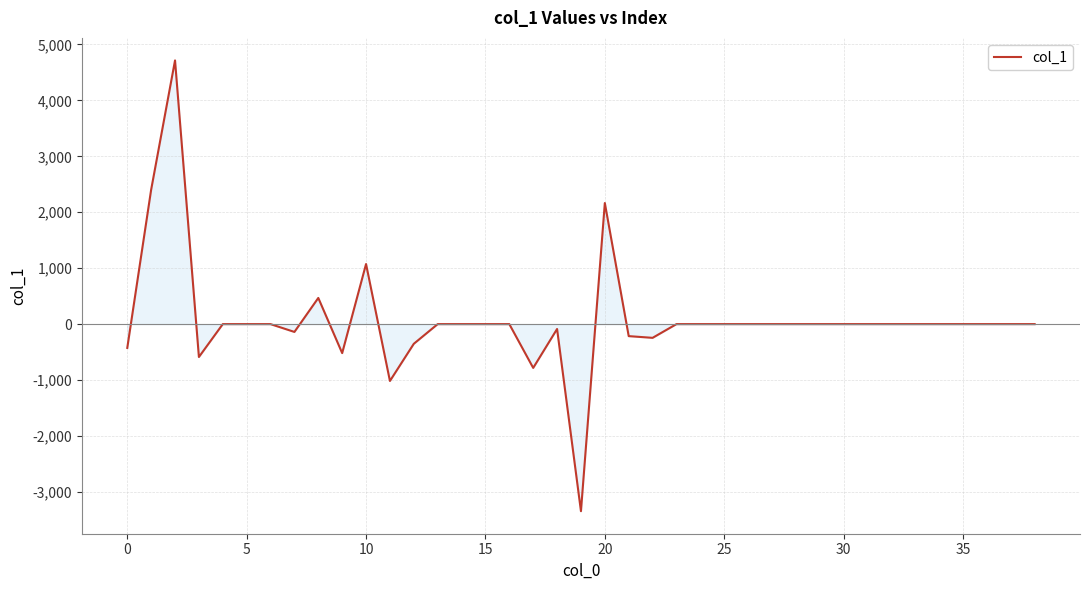

What is the greatest value displayed?

4714.2